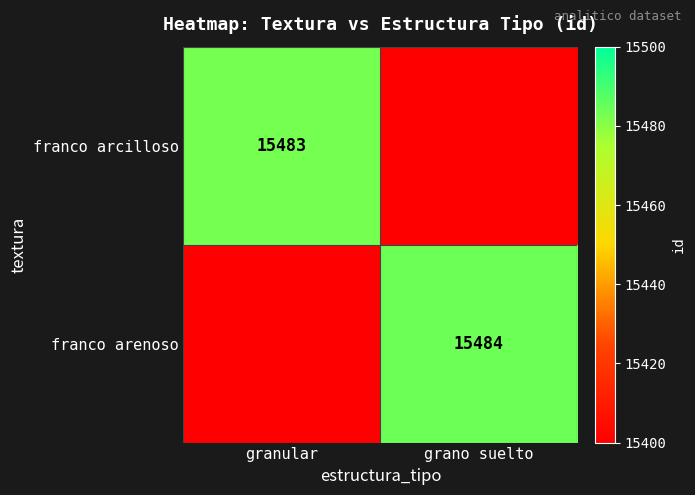

The value of franco arcilloso at granular is 27398. True or false?

False